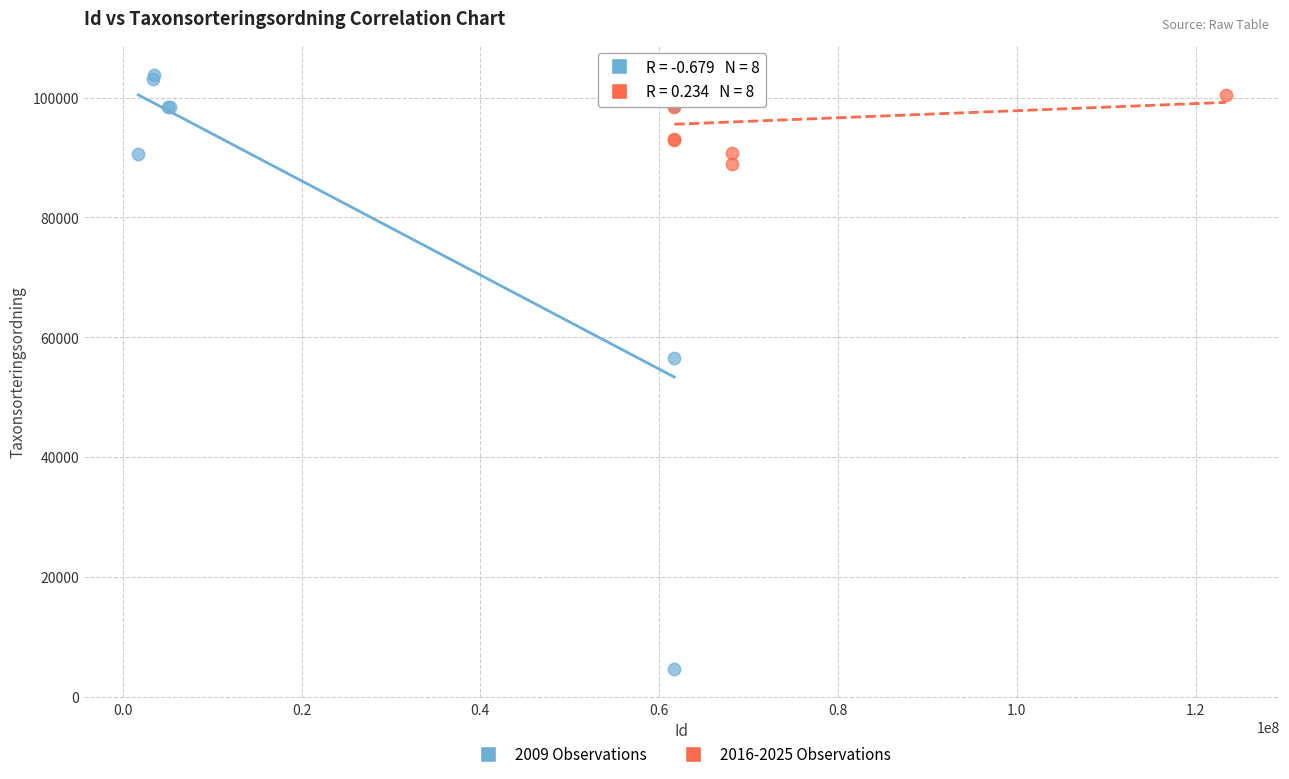

Which series has the widest spread of Y values?

2009 Observations